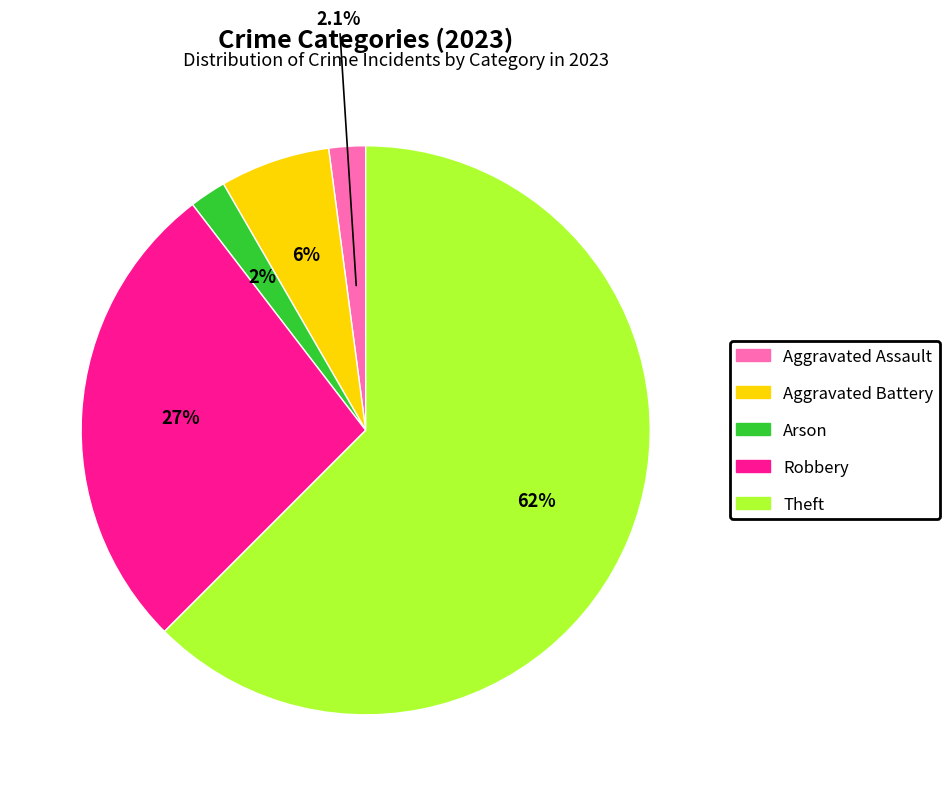

Is there a majority slice in this chart?

Yes